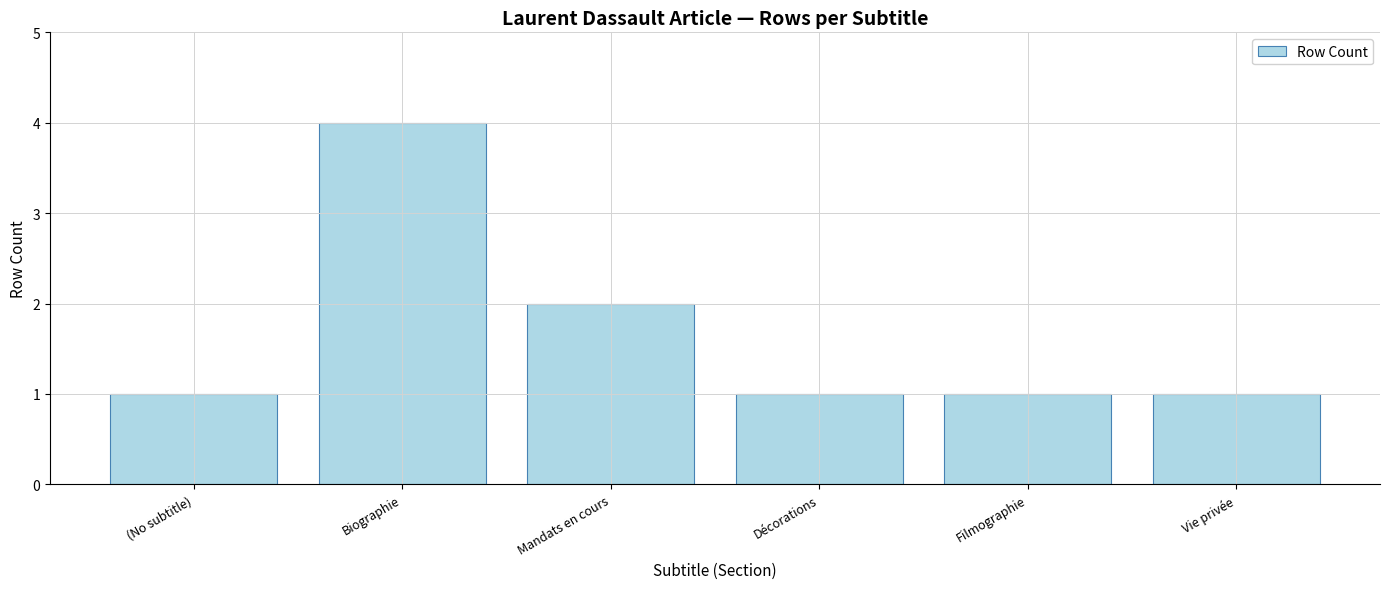

The chart shows a value of 7 at Biographie. True or false?

False